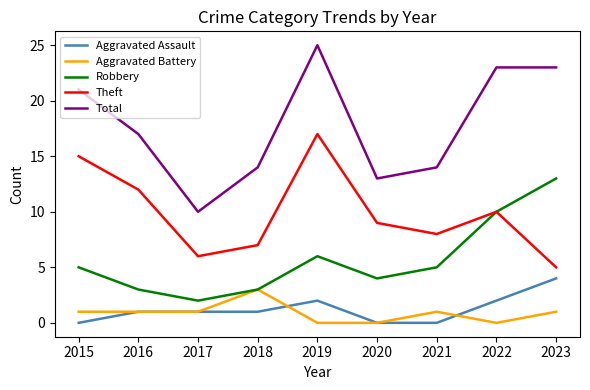

How many lines are shown in the chart?

5